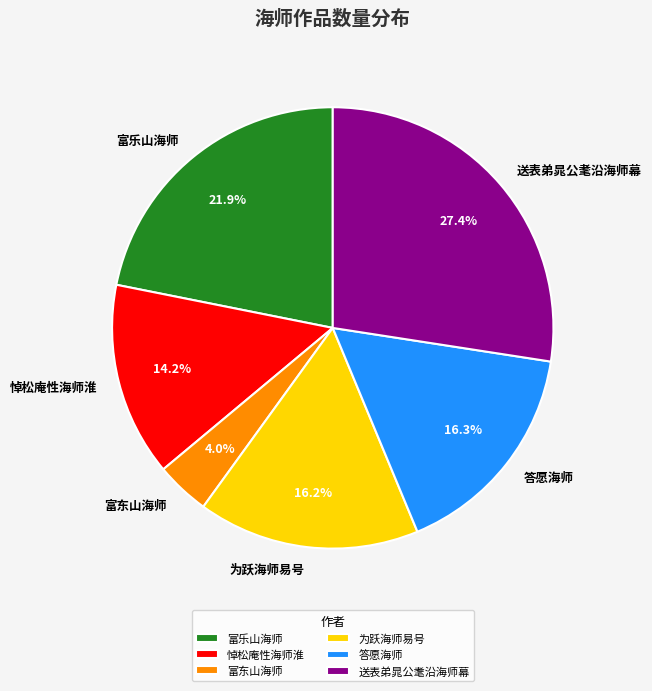

What percentage do 悼松庵性海师淮 and 富乐山海师 together represent?

36.1%